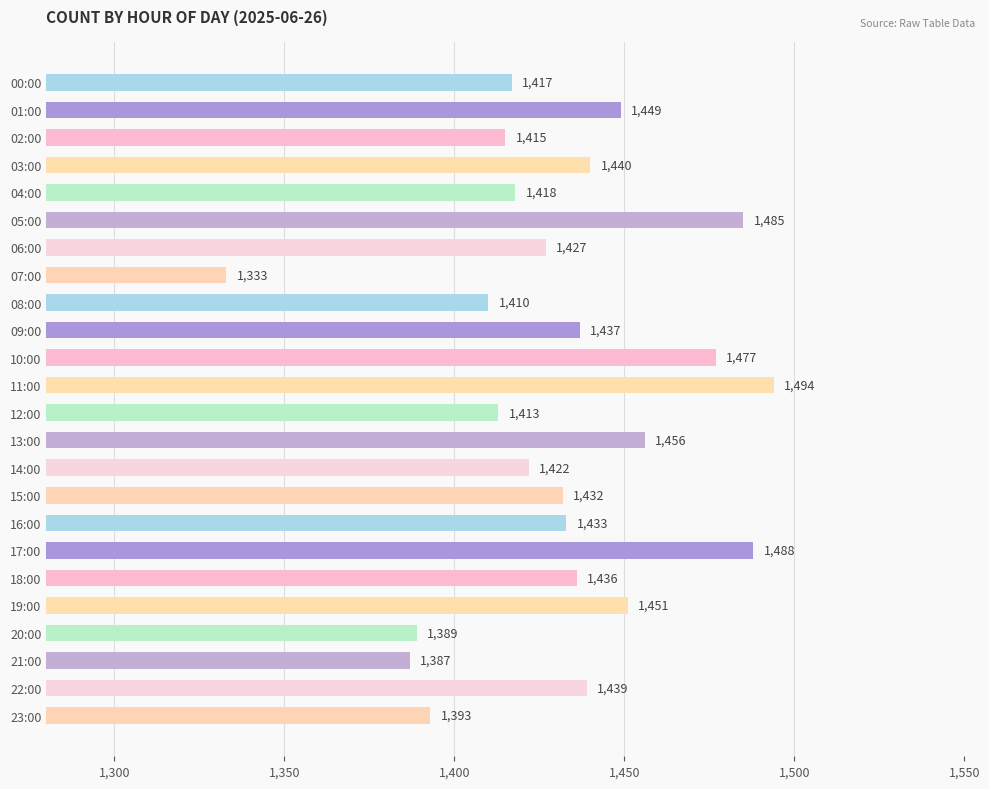

The value at 20:00 is 2001. True or false?

False